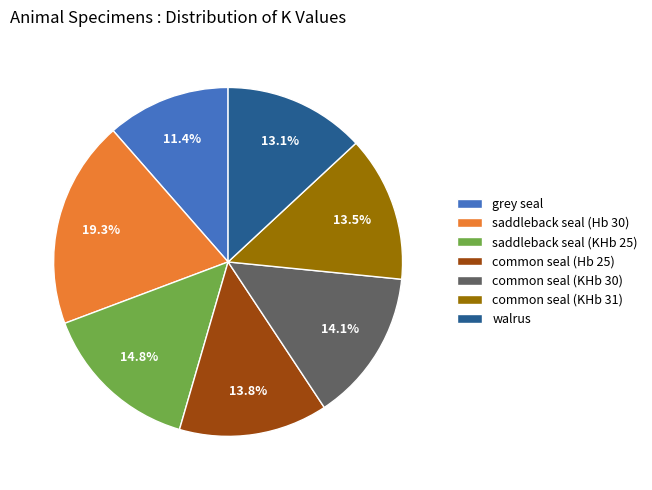

What portion of the pie excludes common seal (KHb 31)?

86.5%